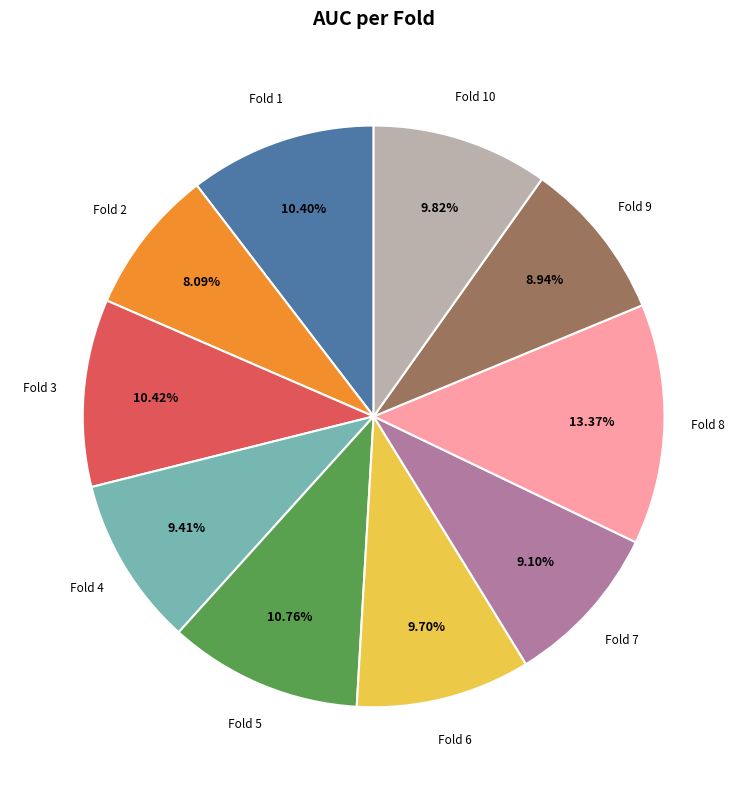

Is there a majority slice in this chart?

No